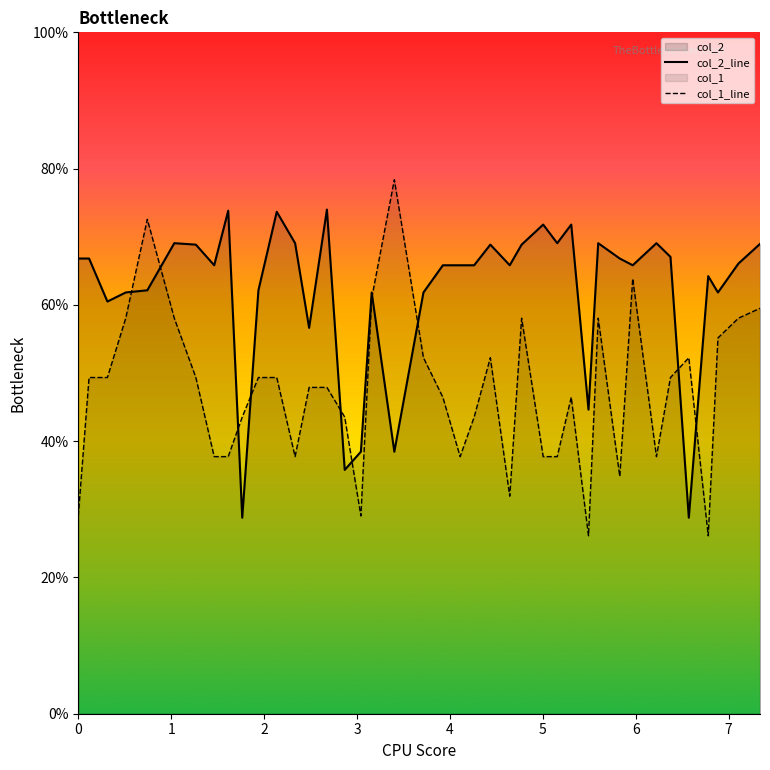

Which series has the largest total across all categories?

col_2_line